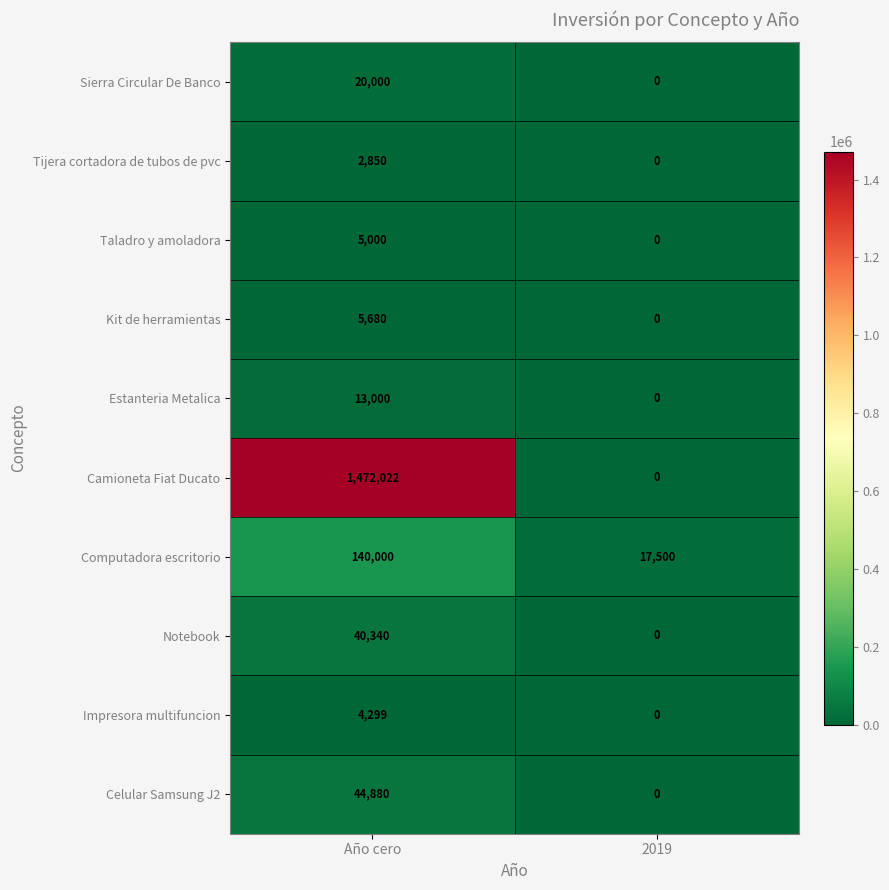

What is the spread (max minus min) of values at 2019?

17500